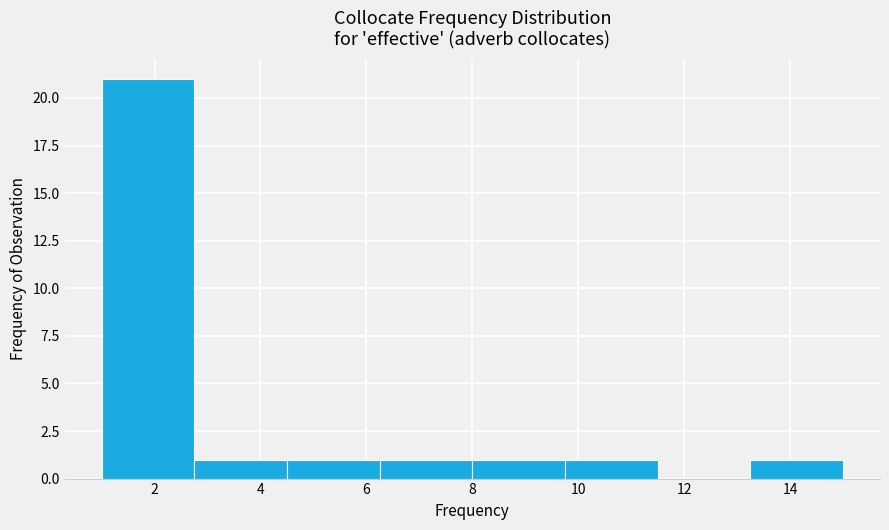

Over which range of the x-axis is the bar tallest?

1.00 to 2.75